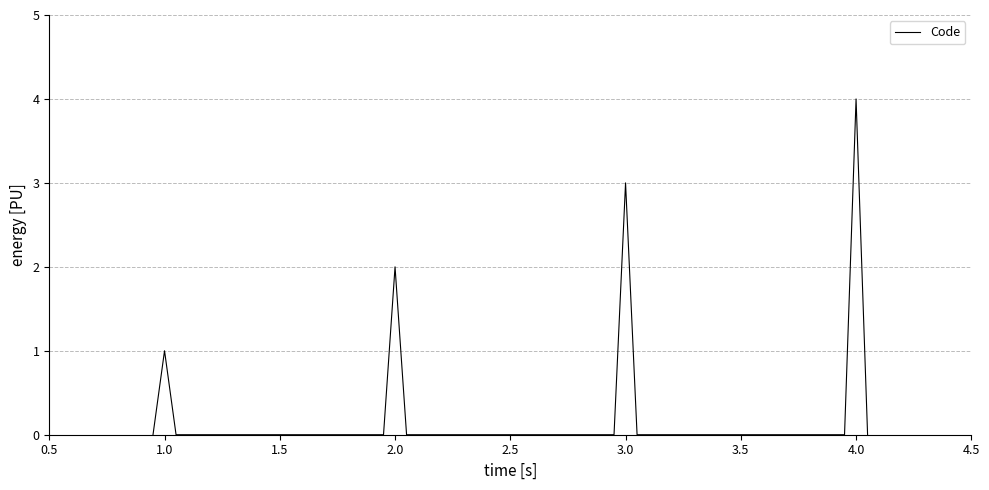

What is the sum of all values?

10